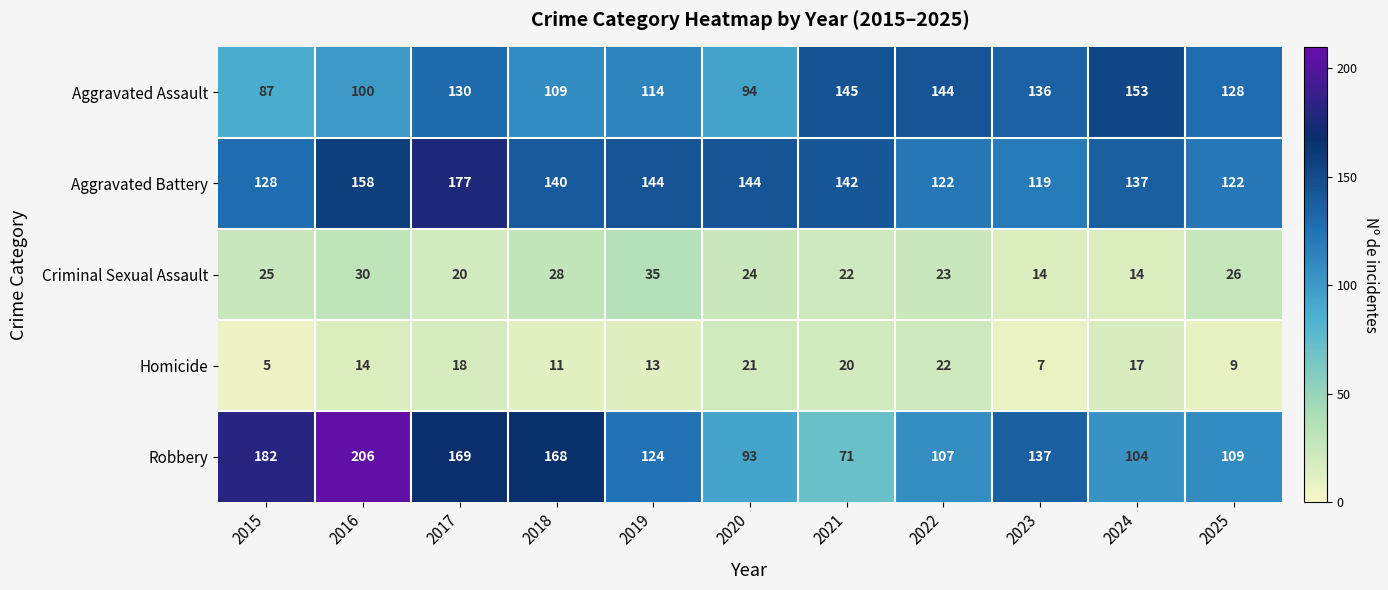

How many data points in Criminal Sexual Assault are less than 24?

5